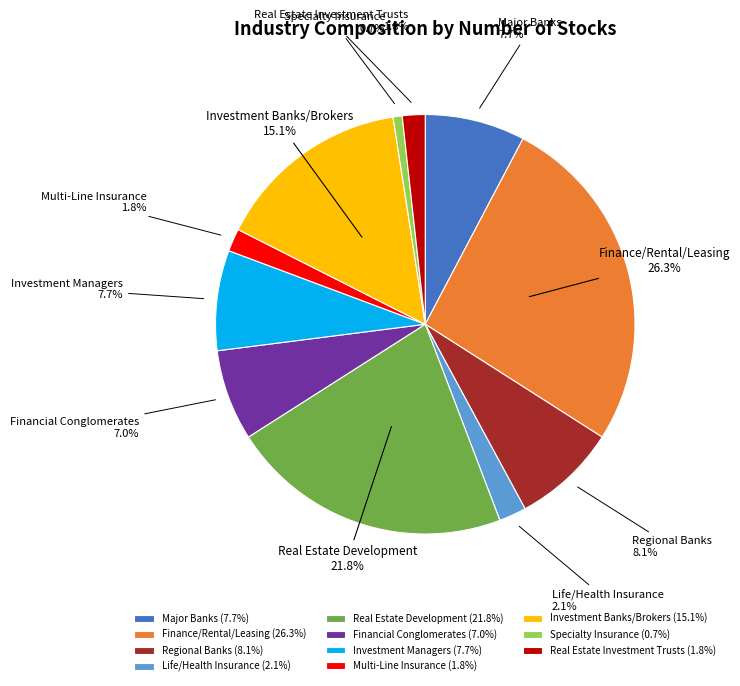

Which has a higher value, Real Estate Investment Trusts 1.8% or Specialty Insurance 0.7%?

Real Estate Investment Trusts 1.8%